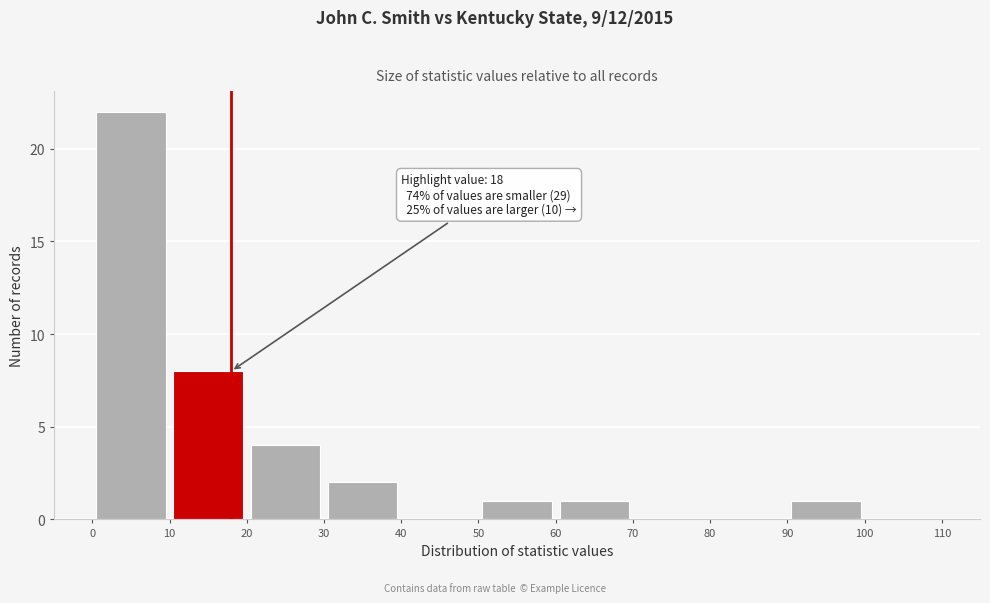

Over which range of the x-axis is the bar tallest?

0 to 10